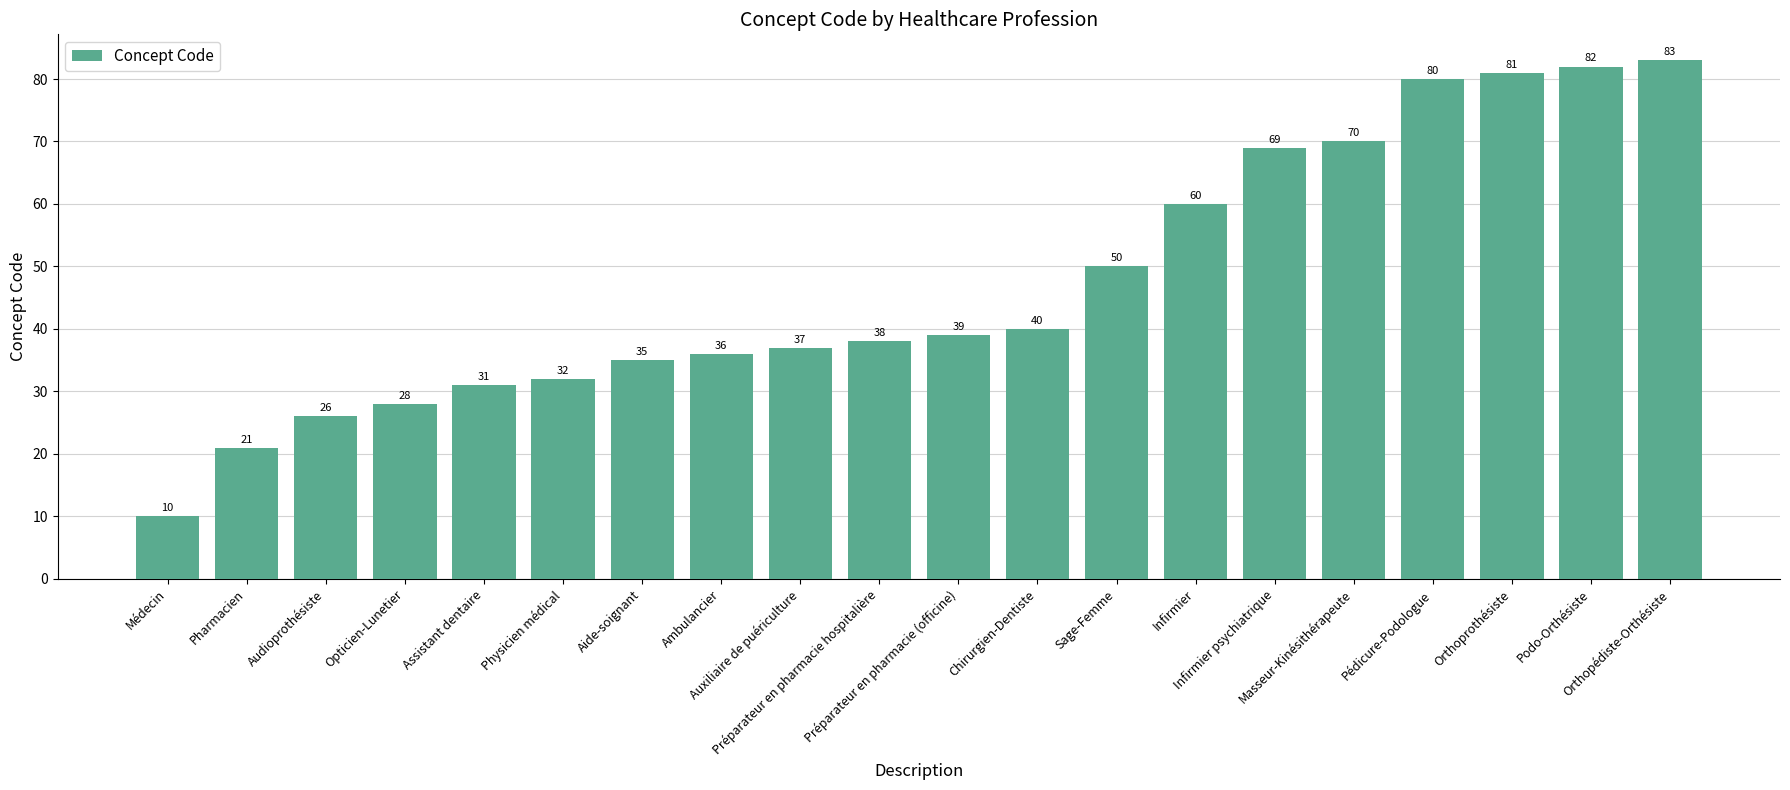

What is the change in value from Infirmier to Orthopédiste-Orthésiste?

+23